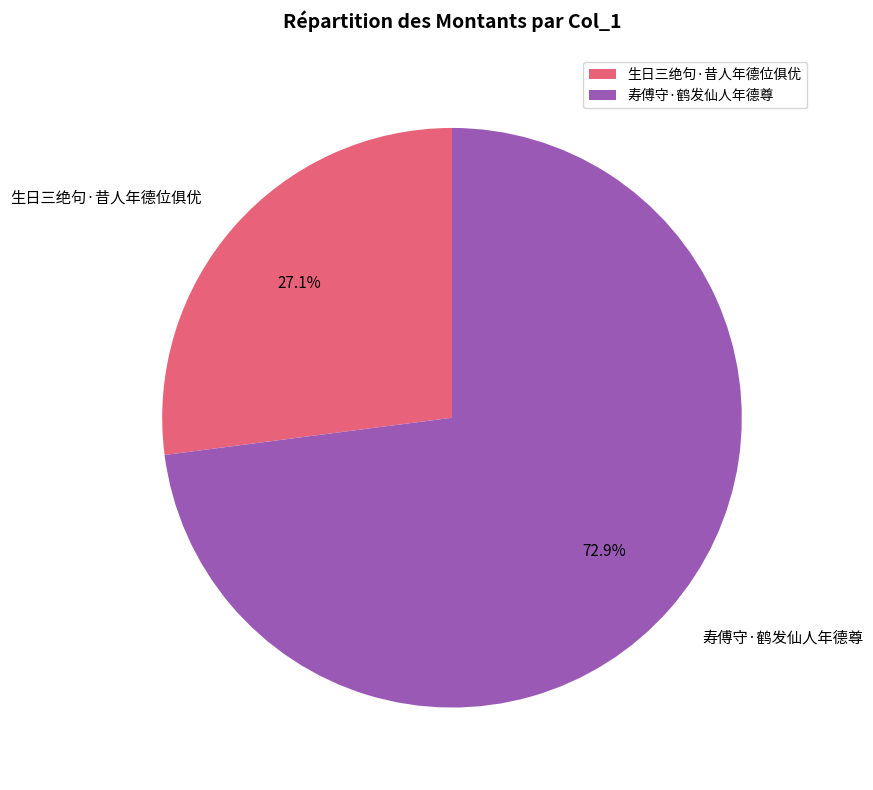

The 寿傅守·鹤发仙人年德尊 slice represents 73% of the pie. True or false?

True